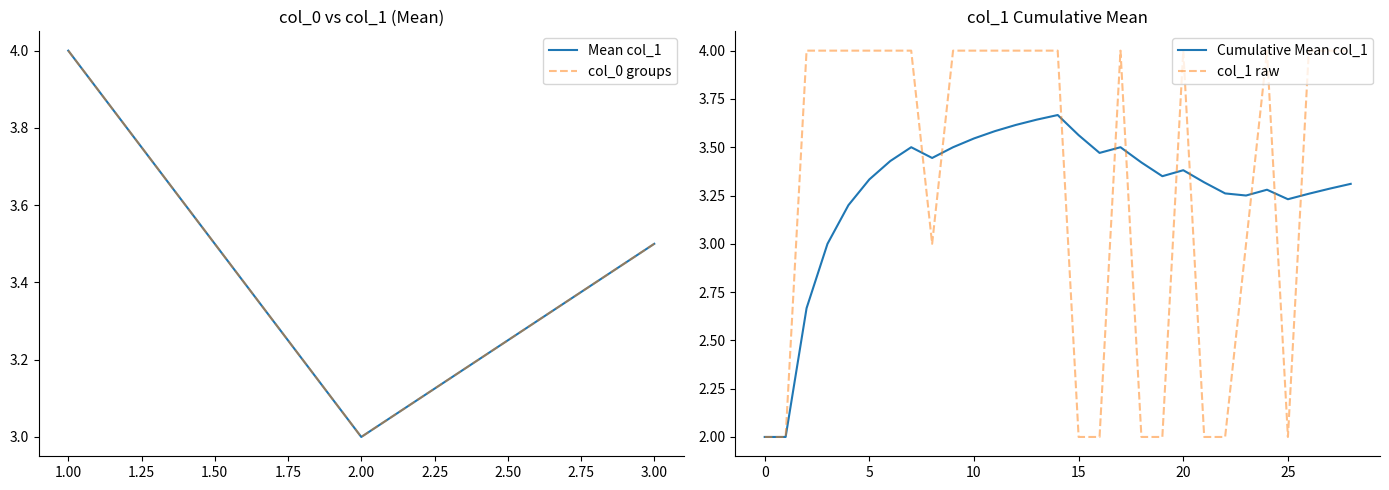

True or false: Cumulative Mean col_1 has a value of 3.4 at 20.

True